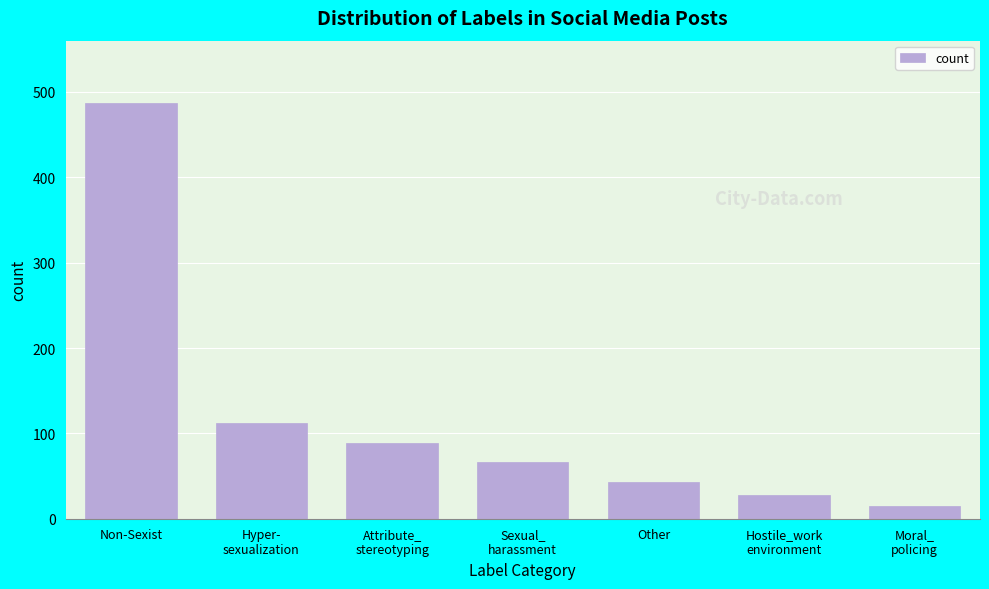

Reading left to right, list all the values displayed in this chart.

487	112	89	67	43	28	15